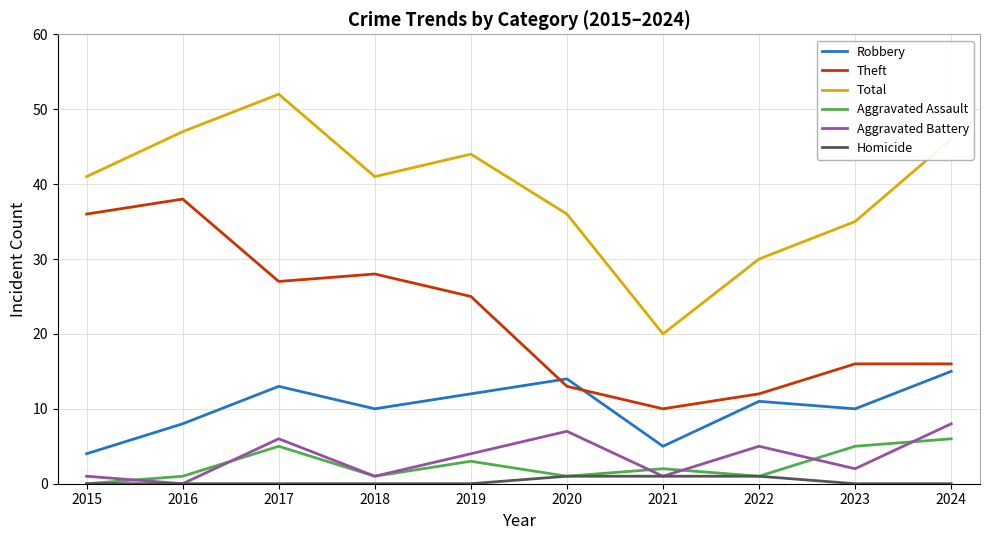

How many lines are shown in the chart?

6